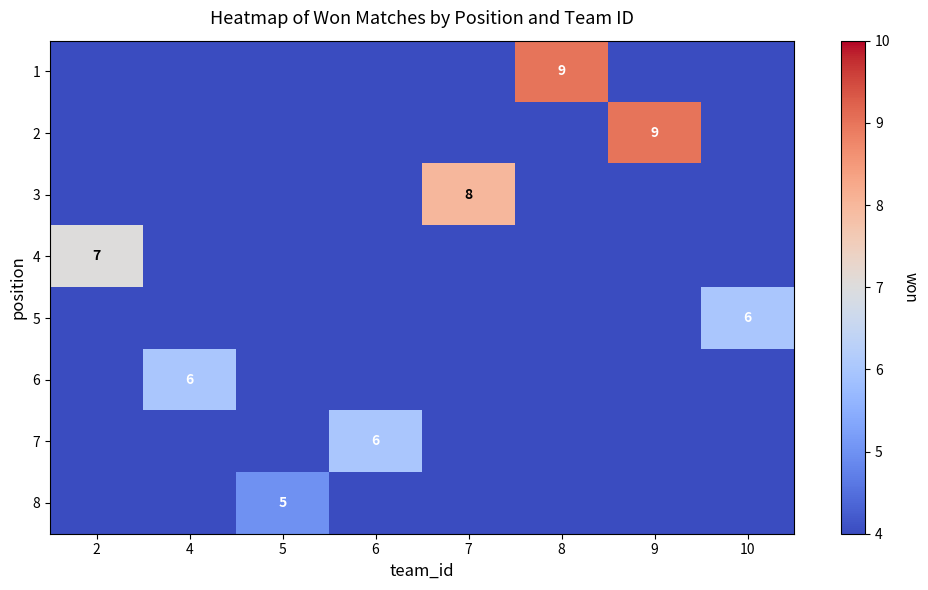

At which category does the chart reach its peak across all series?

8